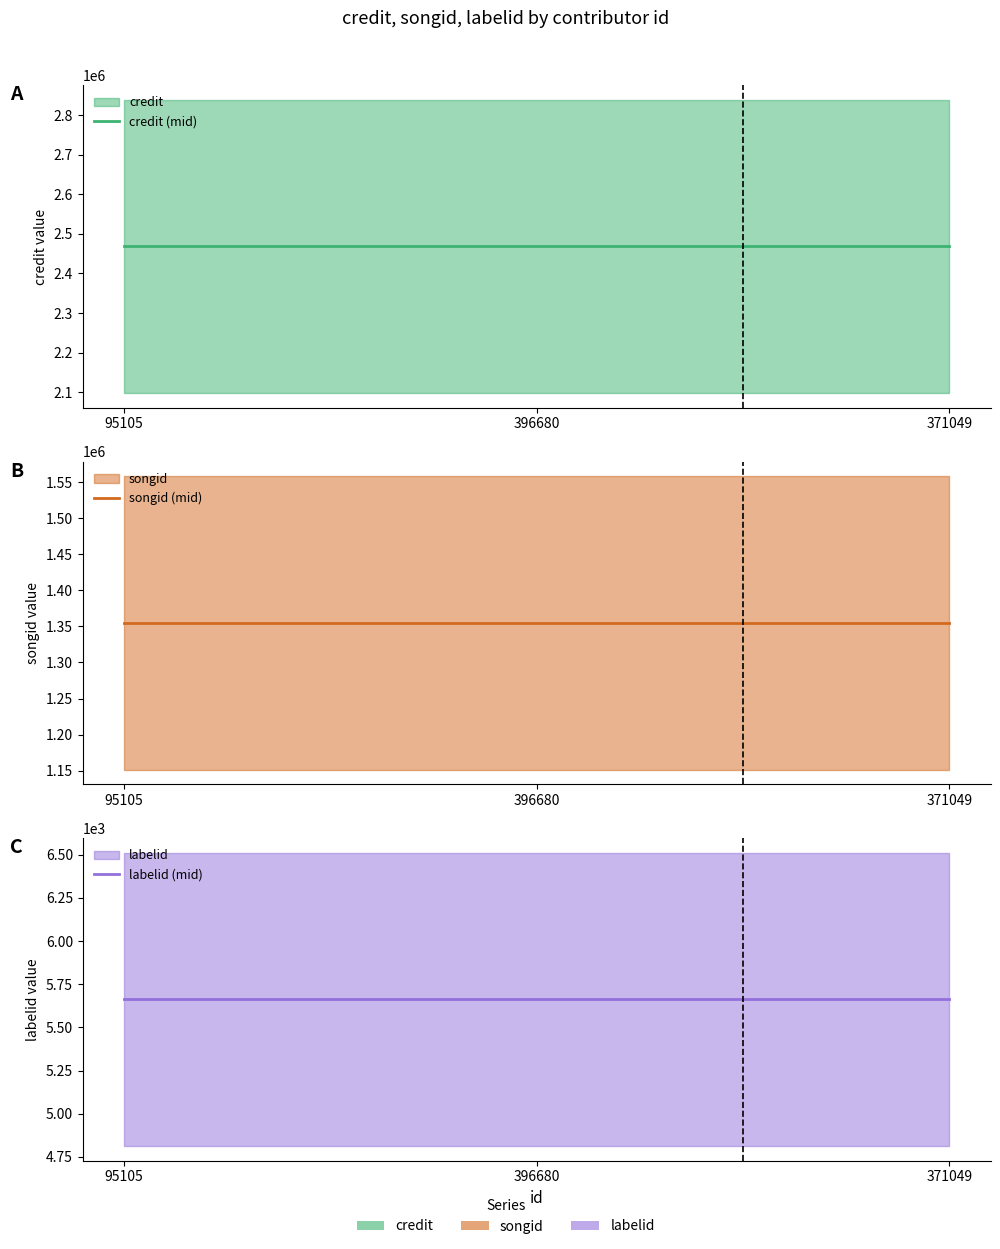

Between 396680 and 95105, which is larger?

396680